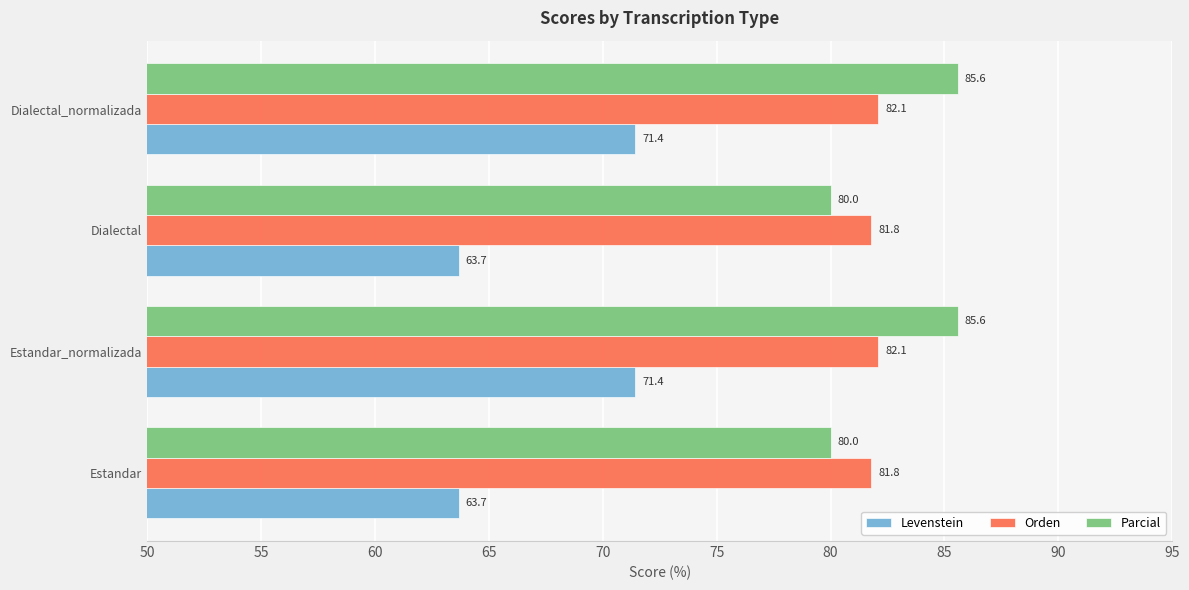

Which series changed the most between Estandar and Dialectal_normalizada?

Levenstein